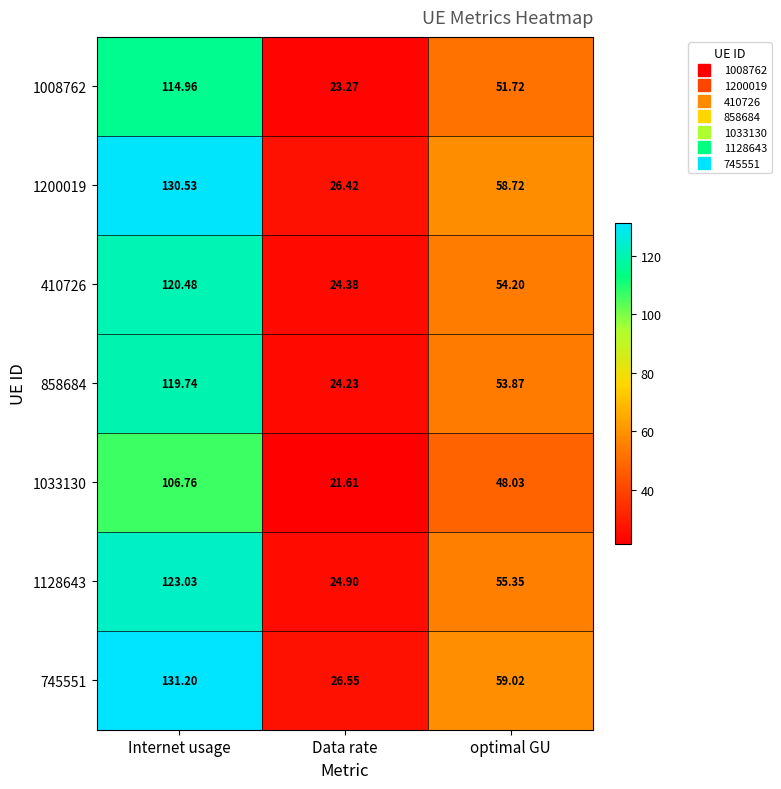

Rank the categories by 745551 value from lowest to highest.

Data rate, optimal GU, Internet usage